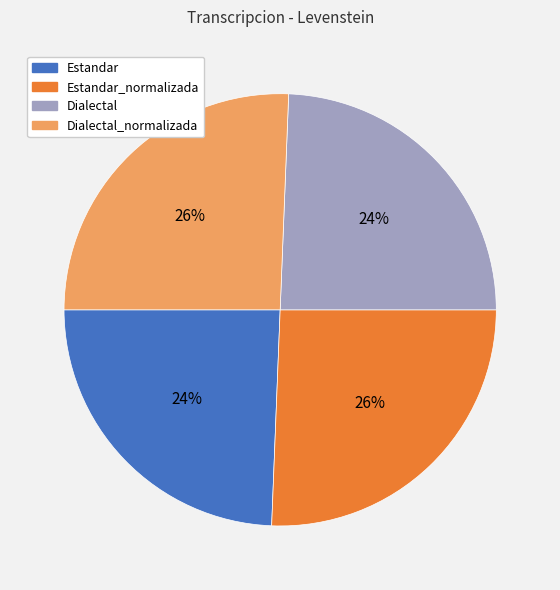

To the nearest percent, what is the average slice percentage?

25%